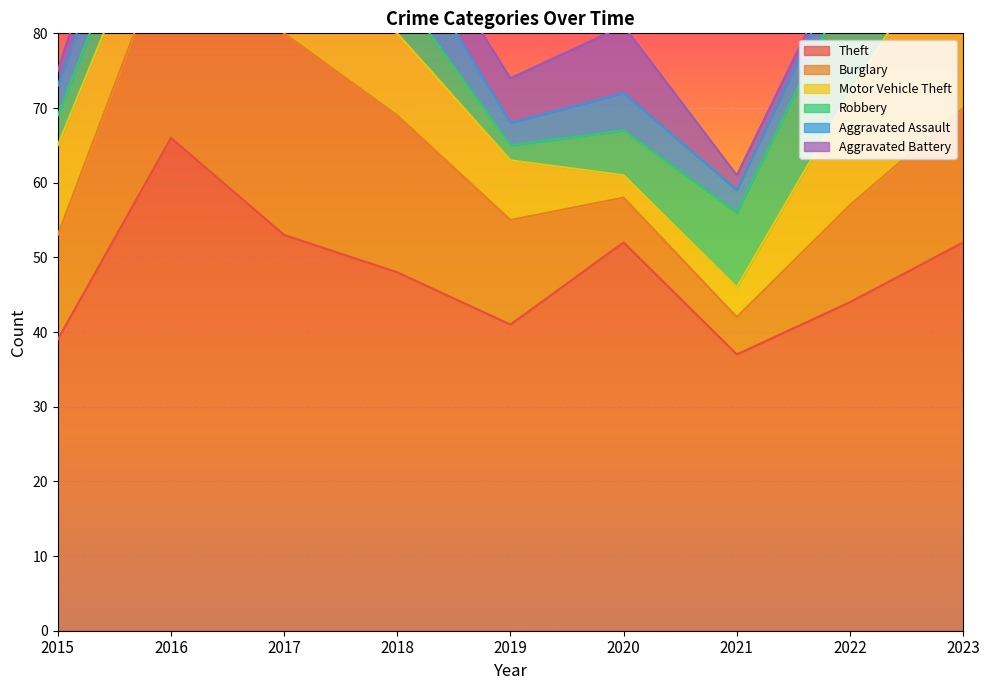

Between 2020 and 2021, which is larger?

2020